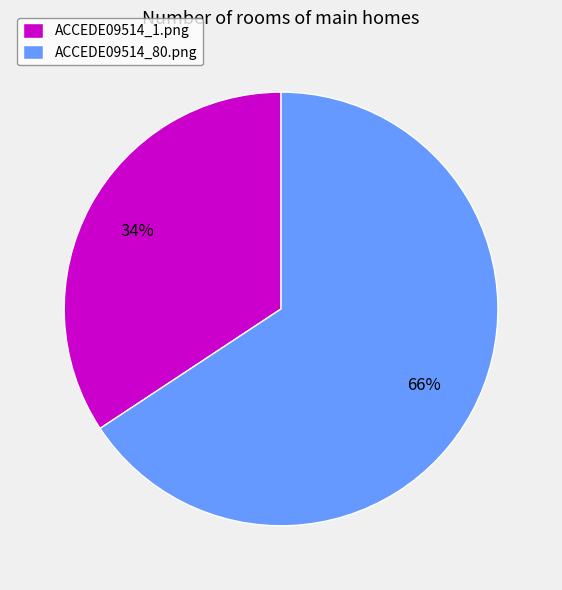

The ACCEDE09514_1.png slice represents 34% of the pie. True or false?

True